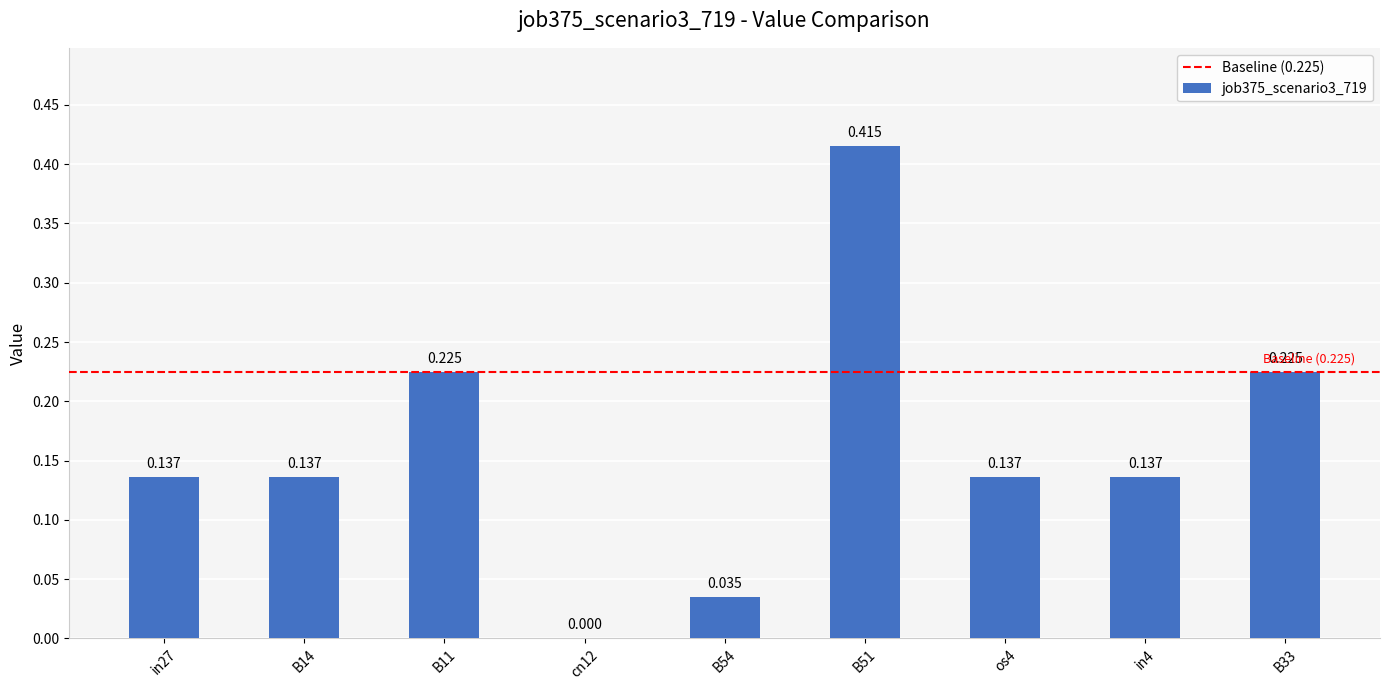

Rank the categories by value from highest to lowest.

B51, B11, B33, in27, B14, os4, in4, B54, cn12